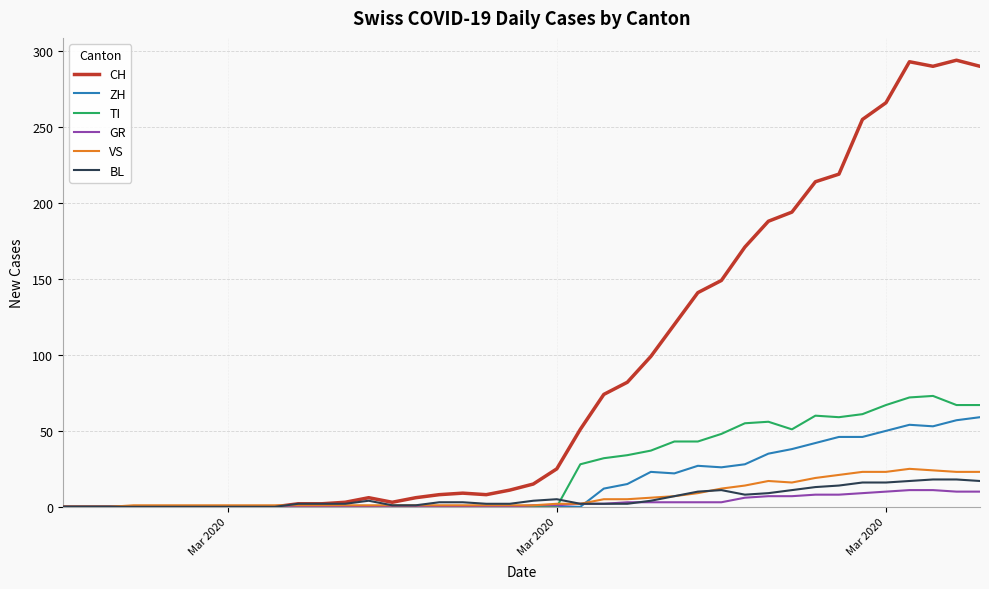

How many lines are shown in the chart?

6